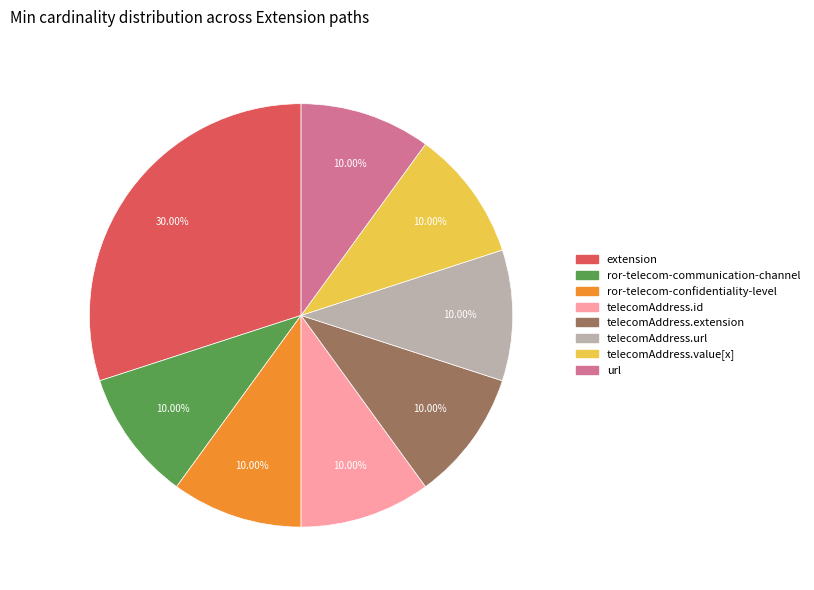

Is there a majority slice in this chart?

No